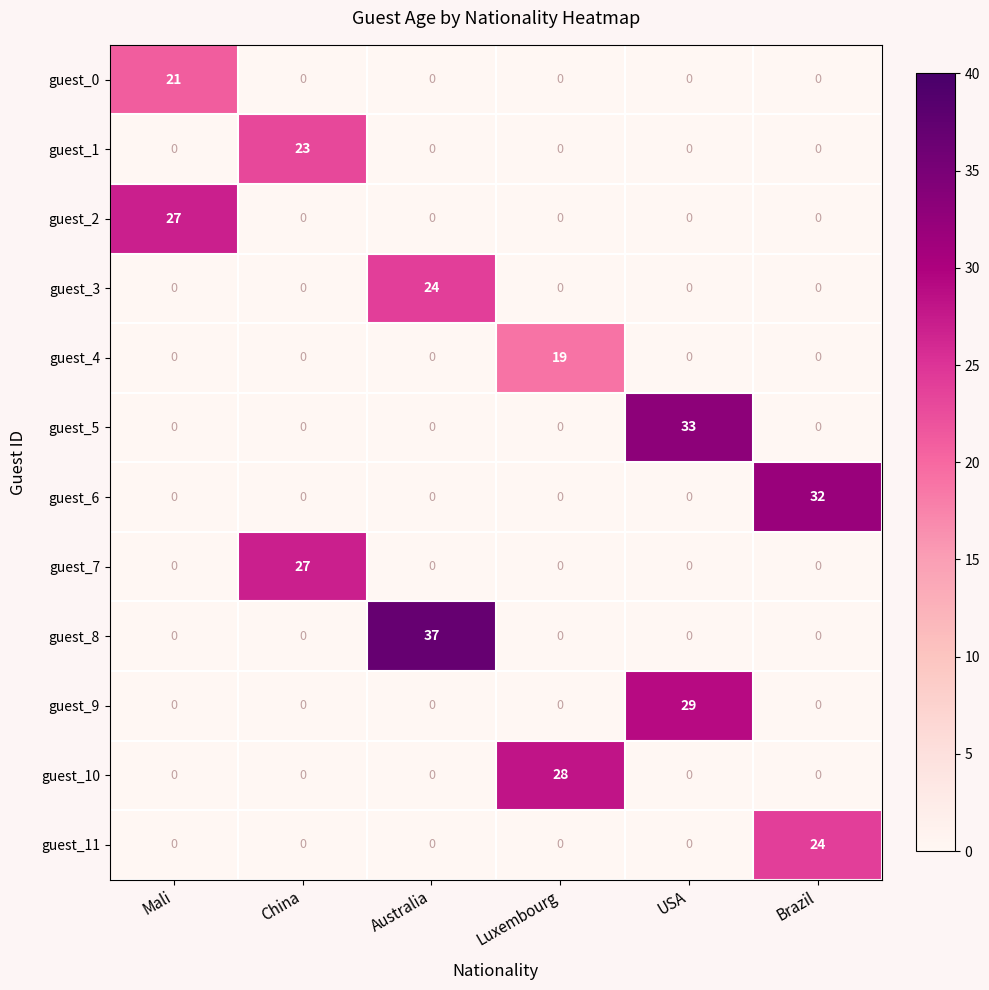

How many series are shown in this chart?

12